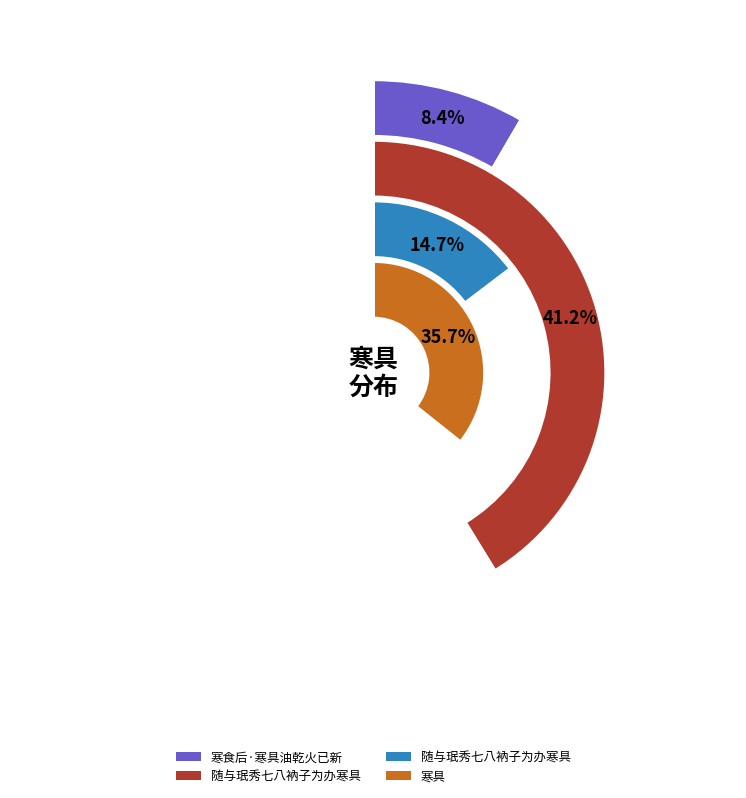

To the nearest percent, what portion does 寒具 represent?

36%